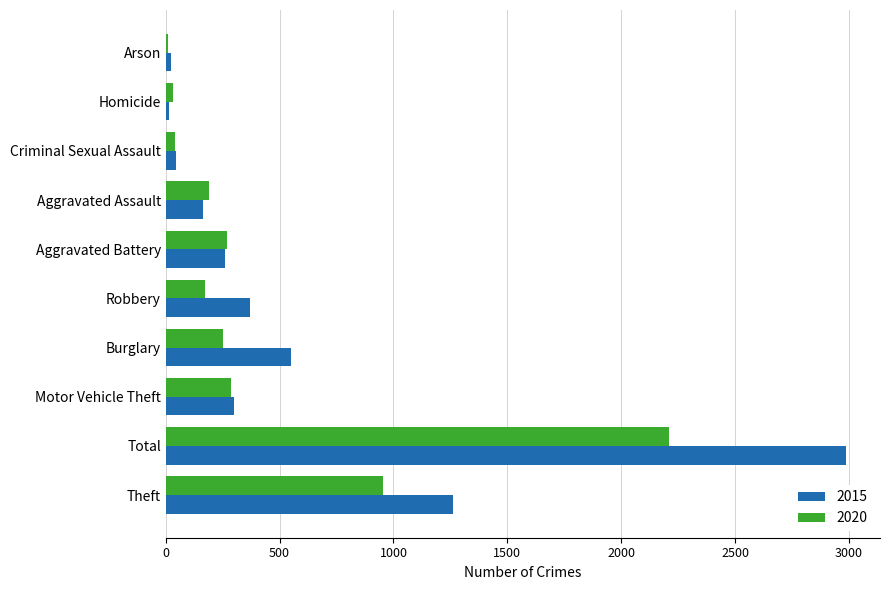

Which series has the largest total across all categories?

2015